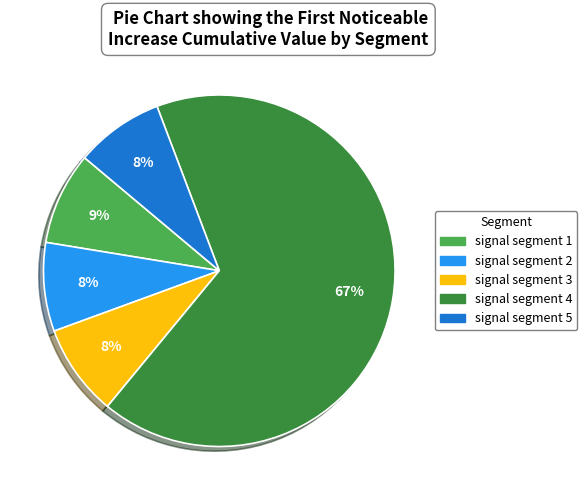

Which category accounts for the majority?

signal segment 4